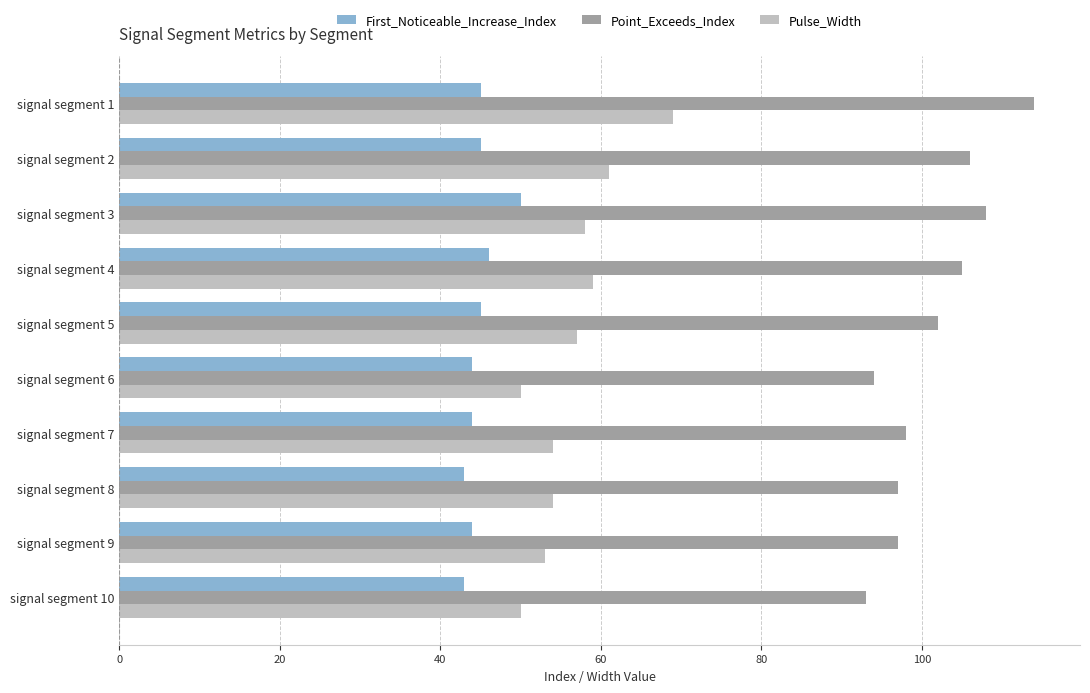

How many distinct data groups are displayed?

3